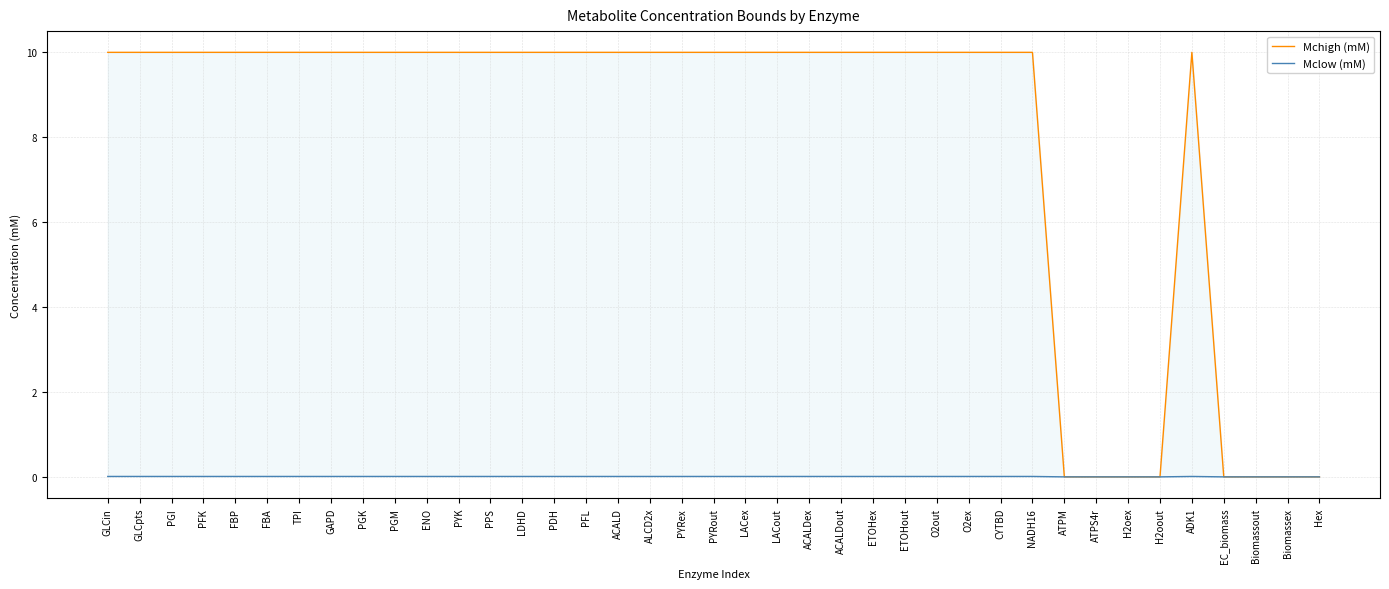

True or false: Mclow (mM) and Mchigh (mM) intersect in this chart.

False